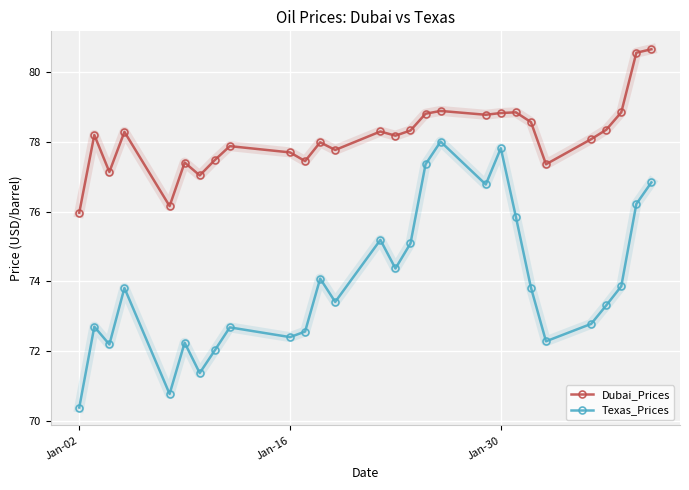

What is the difference between the maximum and minimum values in the Texas_Prices series?

7.6